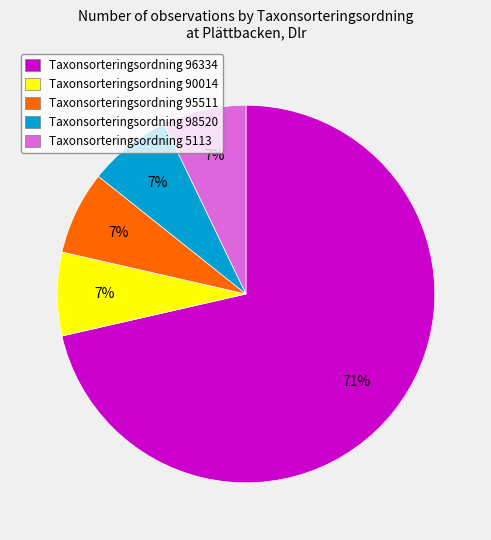

Is there any slice that represents more than half of the pie?

Yes